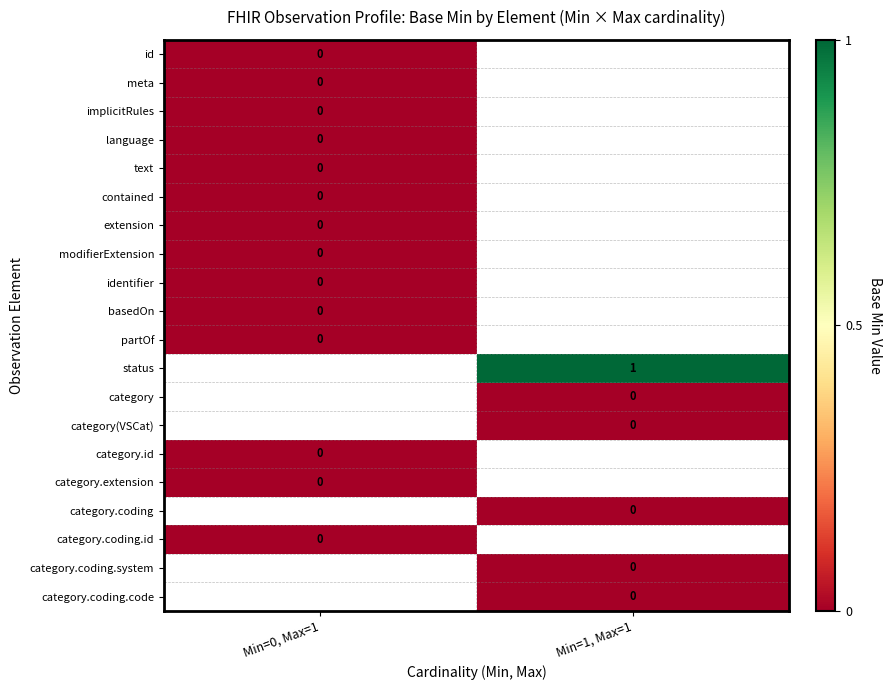

Is the value of meta at Min=1, Max=1 greater than the value of status at Min=1, Max=1?

No